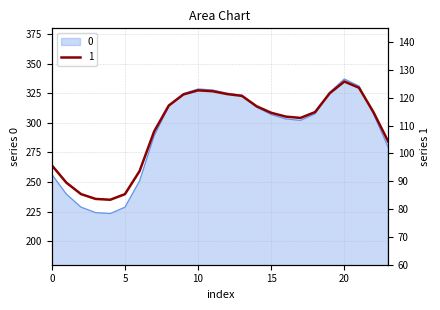

Reading left to right, transcribe all the data shown in this chart.

0: 0=256.5	1=239.7	2=228.7	3=224.1	4=223.3	5=228.7	6=250.9	7=289.1	8=314.1	9=324.7	10=328.7	11=327.8	12=325.1	13=323.3	14=313.4	15=307.1	16=303.4	17=302.1	18=307.7	19=325.9	20=337.2	21=331.2	22=307.4	23=279.3
1: 0=95.8	1=89.5	2=85.4	3=83.7	4=83.4	5=85.4	6=93.7	7=107.9	8=117.3	9=121.2	10=122.7	11=122.4	12=121.4	13=120.7	14=117.0	15=114.6	16=113.3	17=112.8	18=114.9	19=121.7	20=125.9	21=123.6	22=114.8	23=104.3